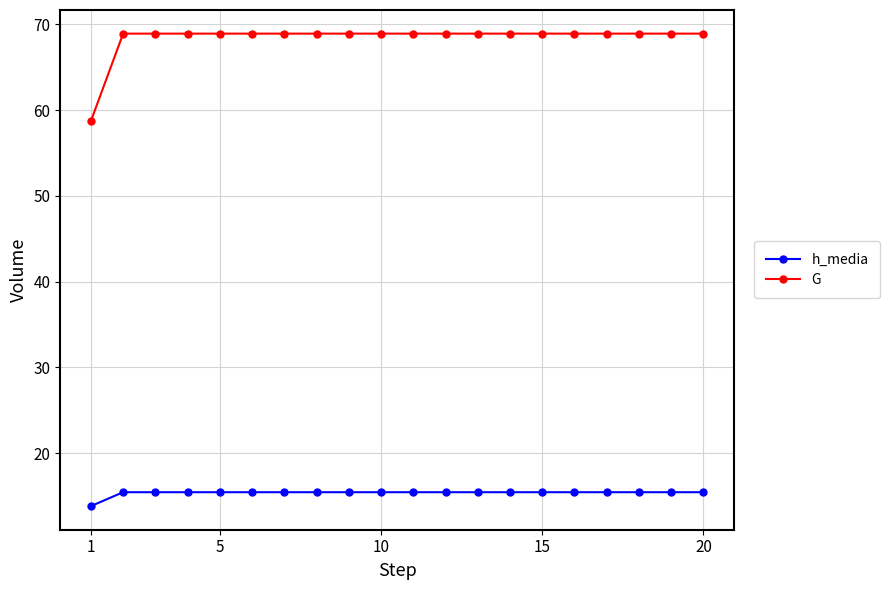

Which series has the widest spread of values?

G